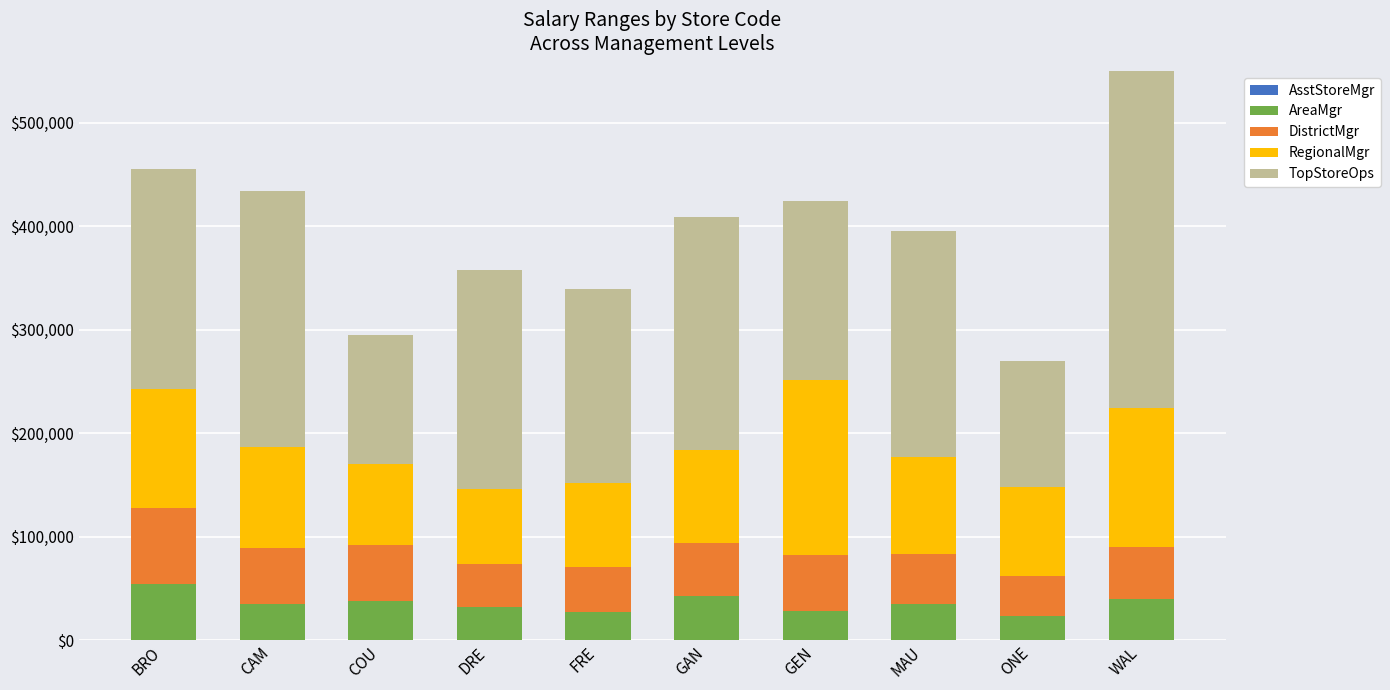

Which series has the largest total across all categories?

TopStoreOps